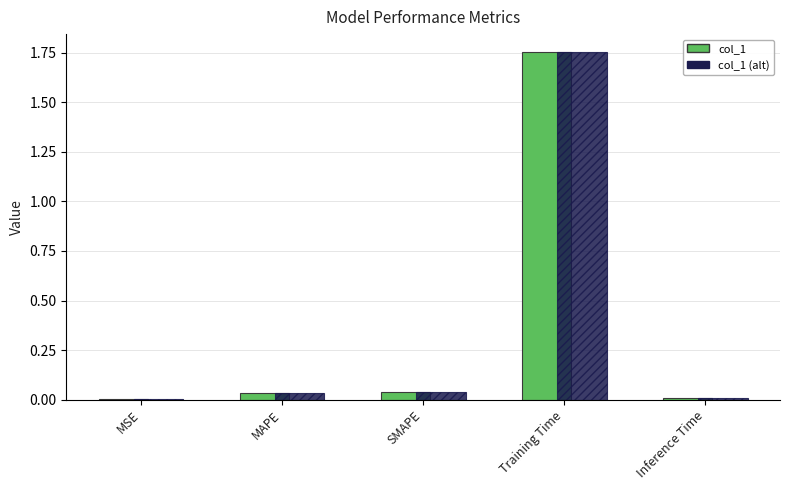

True or false: col_1 (alt) has a value of 2.5 at Training Time.

False